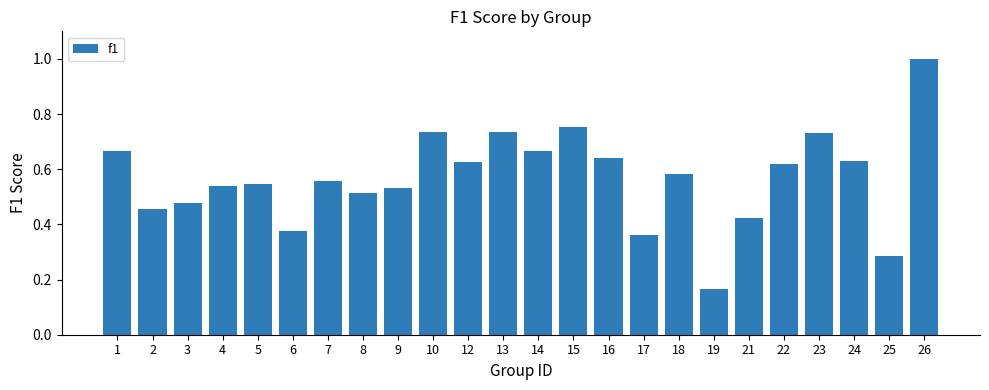

Is it true that the value at 21 is 0.2?

False